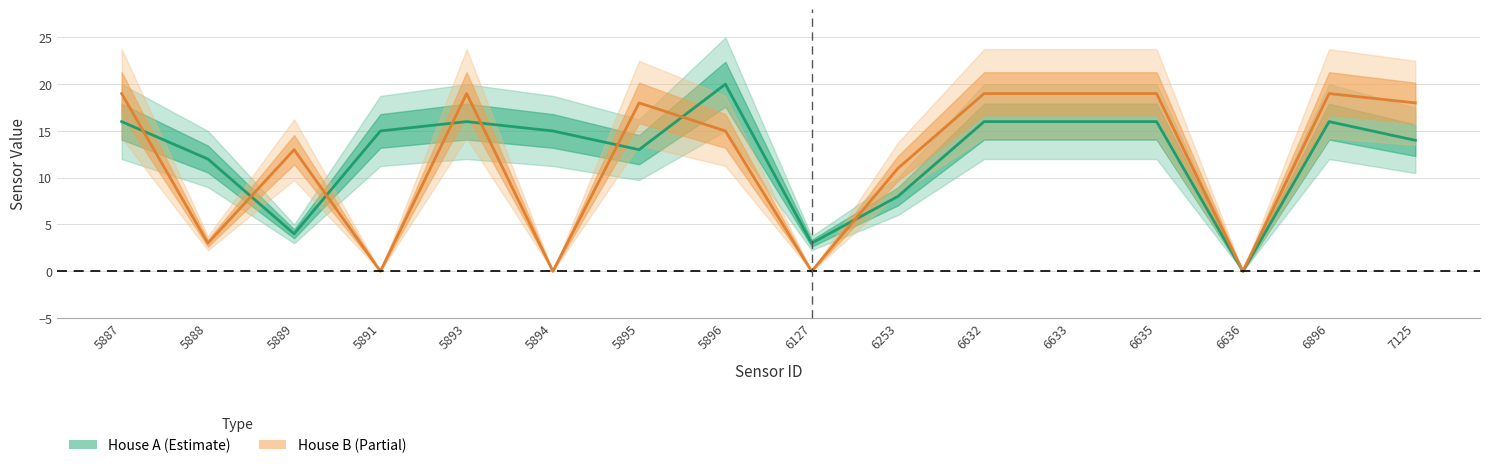

True or false: House B has a value of 0 at 5891.

True